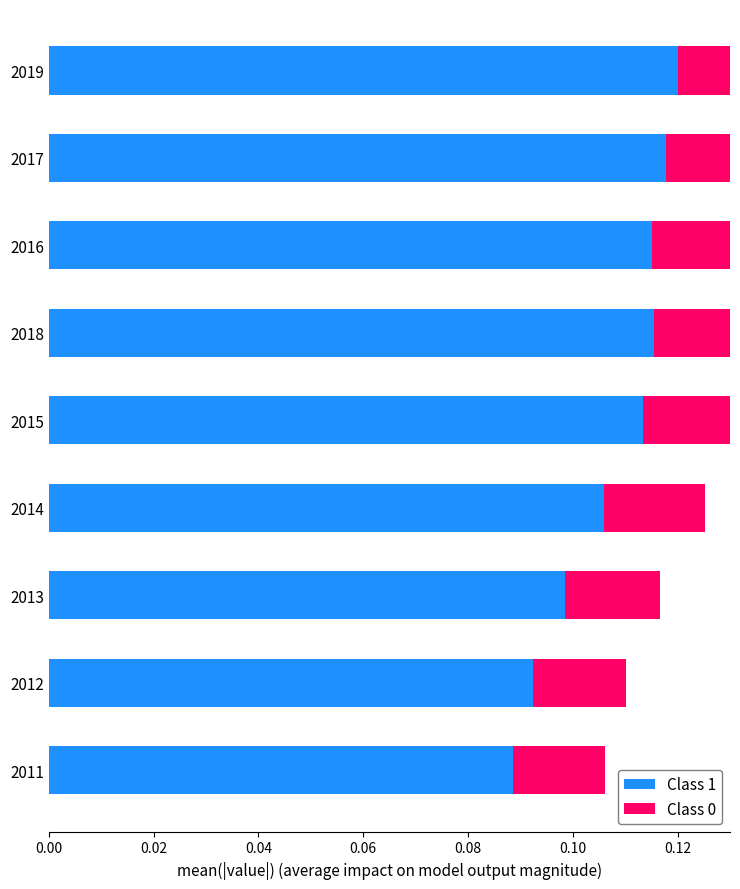

What is the maximum value shown in the chart?

0.1